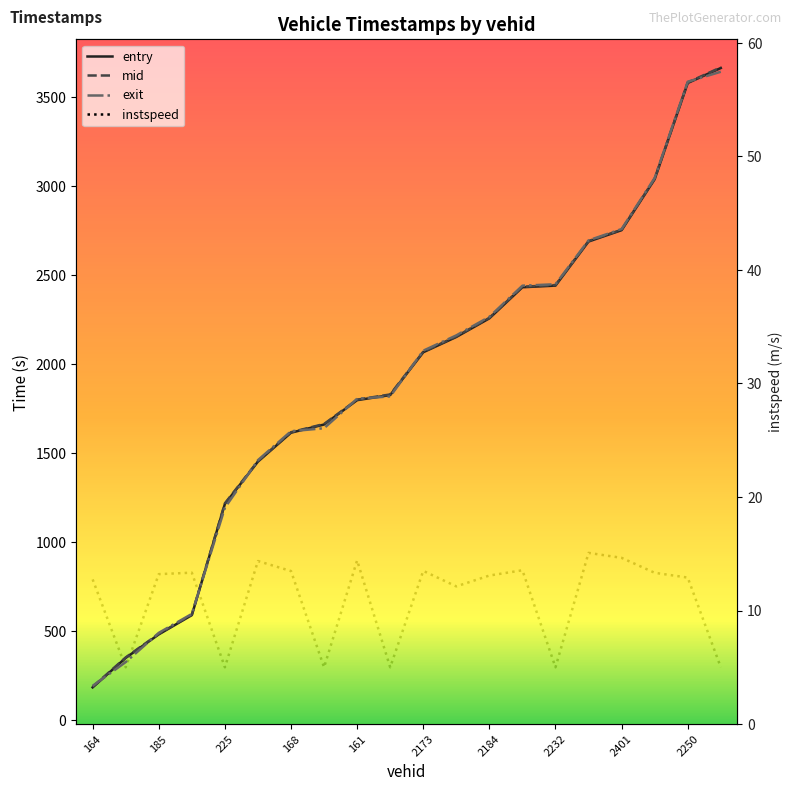

Reading right to left, list all the values displayed in this chart.

entry: 3662.7	3578.7	3038.5	2752.5	2688.8	2441.2	2432.1	2257.5	2153.0	2067.1	1826.8	1798.4	1661.5	1615.6	1453.3	1215.5	591.4	483.4	351.3	186.0
mid: 3666.4	3581.6	3041.4	2755.1	2691.4	2444.3	2435.0	2260.4	2156.3	2070.1	1830.4	1801.1	1664.4	1618.3	1456.1	1219.1	594.2	486.4	354.1	189.2
exit: 3641.8	3585.8	3045.6	2758.8	2695.2	2449.0	2440.9	2266.1	2161.9	2076.0	1819.4	1806.5	1640.8	1623.8	1461.5	1194.4	598.3	492.0	328.0	194.7
instspeed: 5.0	12.9	13.3	14.6	15.1	5.0	13.5	13.1	12.1	13.5	5.0	14.4	5.0	13.5	14.4	5.0	13.3	13.2	5.0	12.7